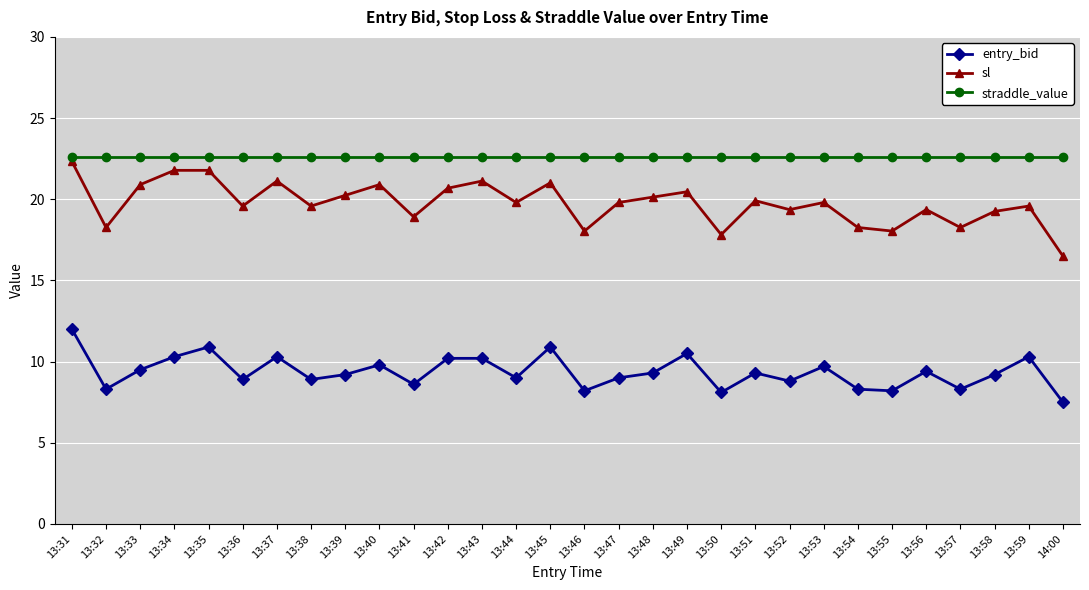

What is the total value across all series at 13:35?

55.3